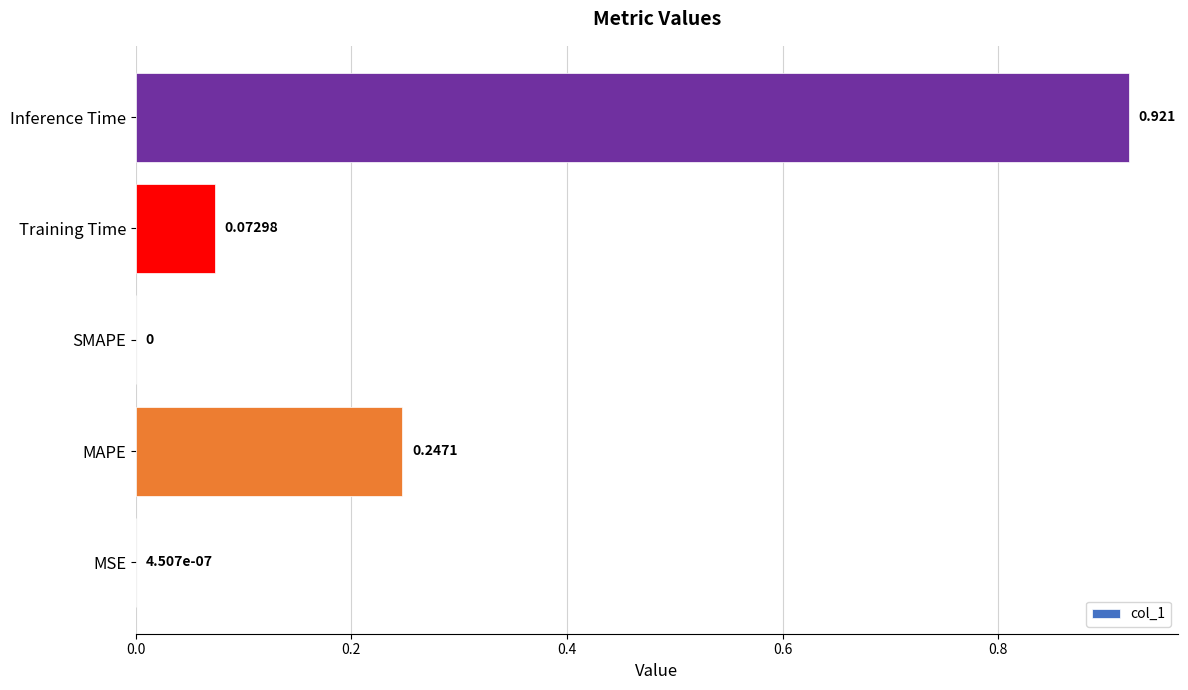

Which category has the highest value across all series?

Inference Time